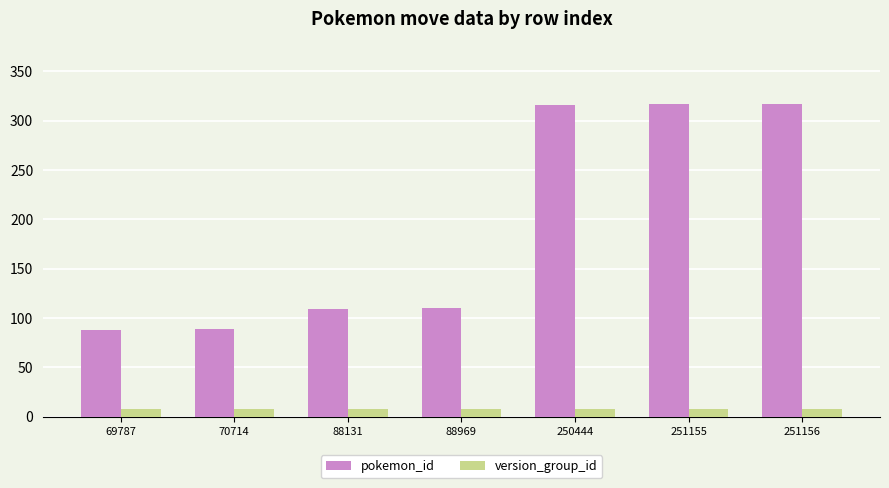

What are all the series names shown in the legend?

pokemon_id, version_group_id